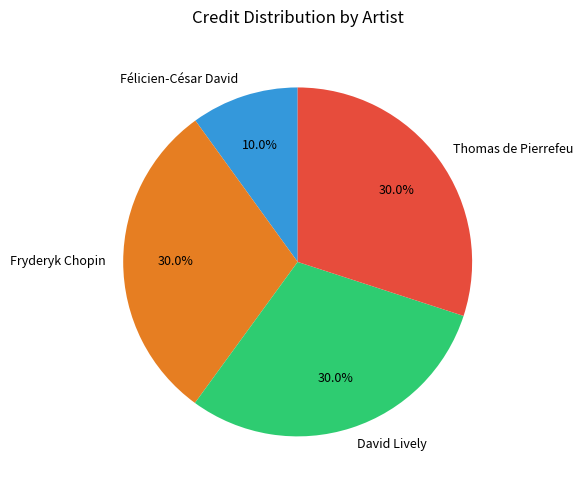

Does any single category account for the majority?

No